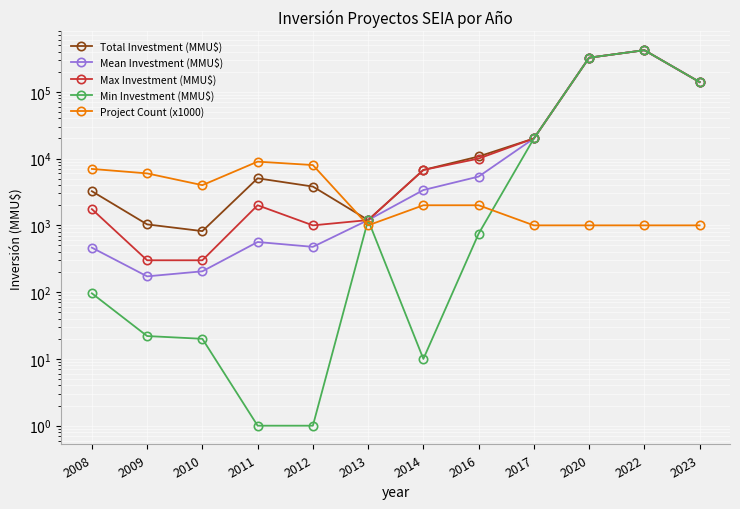

Is the value of Total Investment (MMU$) at 2013 greater than the value of Max Investment (MMU$) at 2022?

No